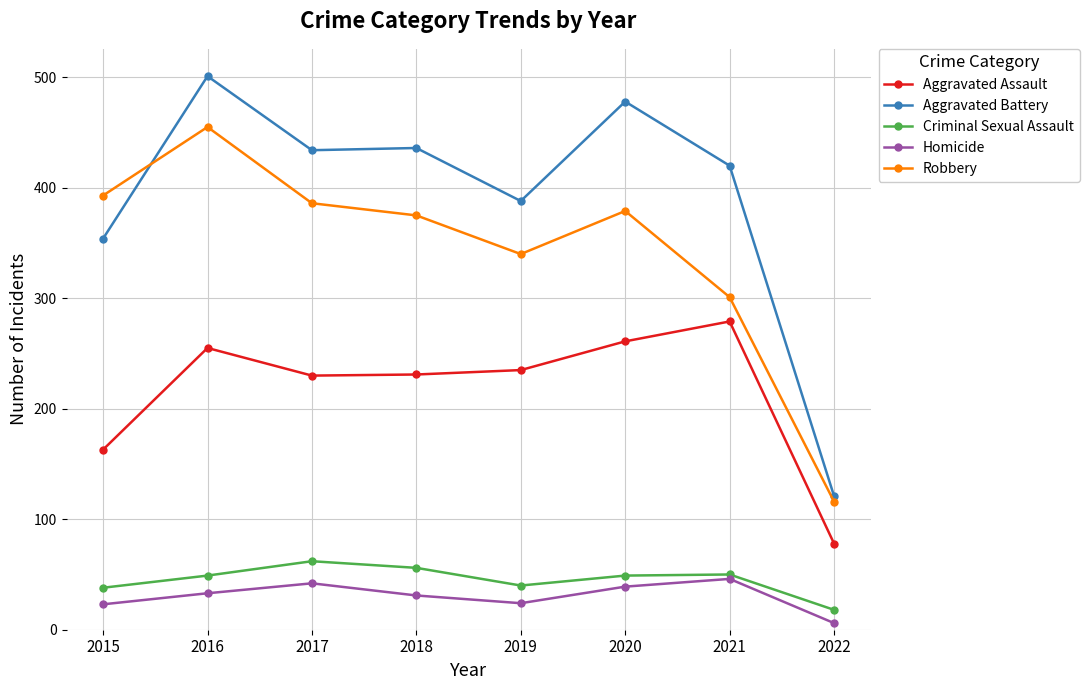

At which category is the sum across all series the highest?

2016